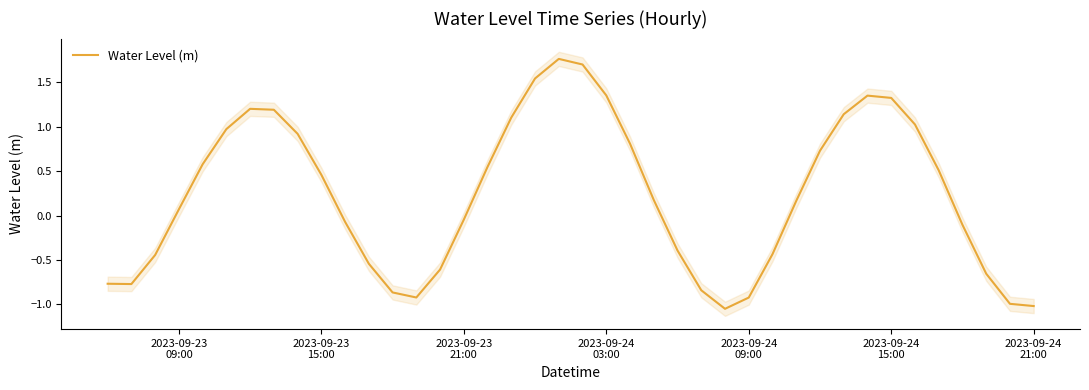

What position from the left is 2023-09-23
15:00?

2